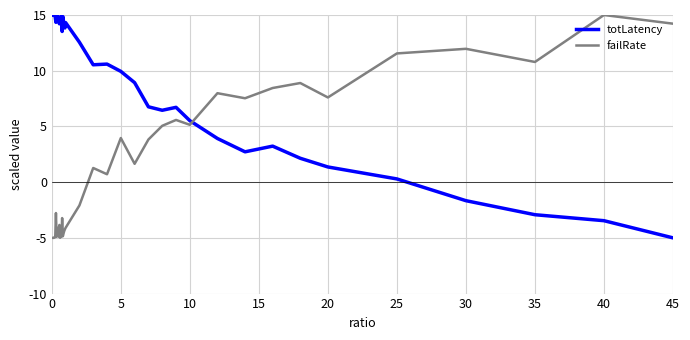

Which series has the largest total across all categories?

totLatency